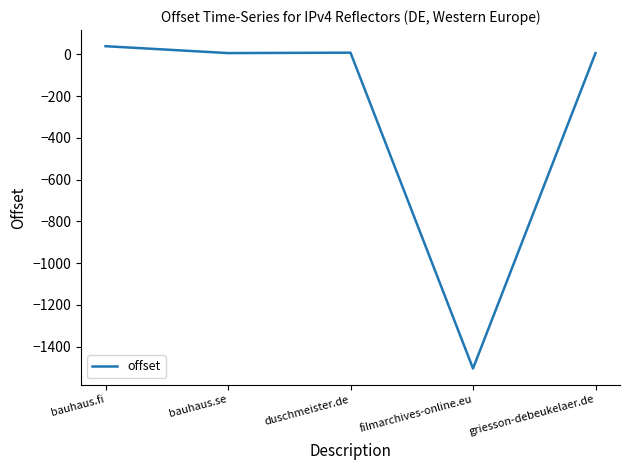

True or false: the data has more than 1 interior local peaks.

False